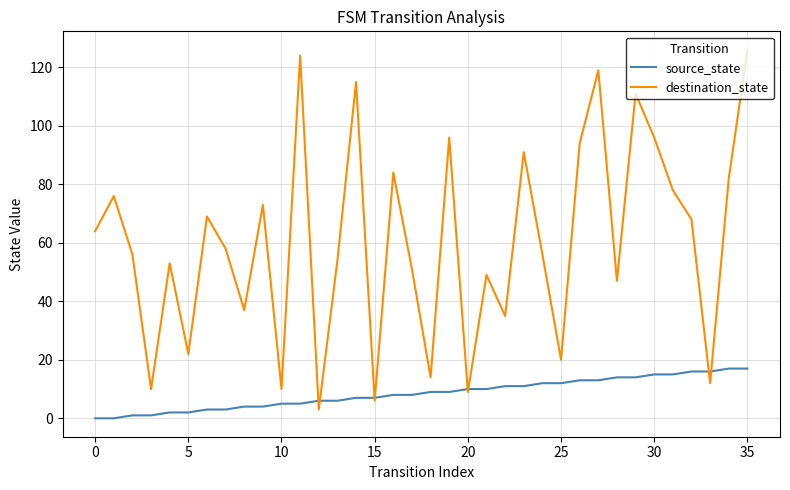

Which series has the widest spread of values?

destination_state